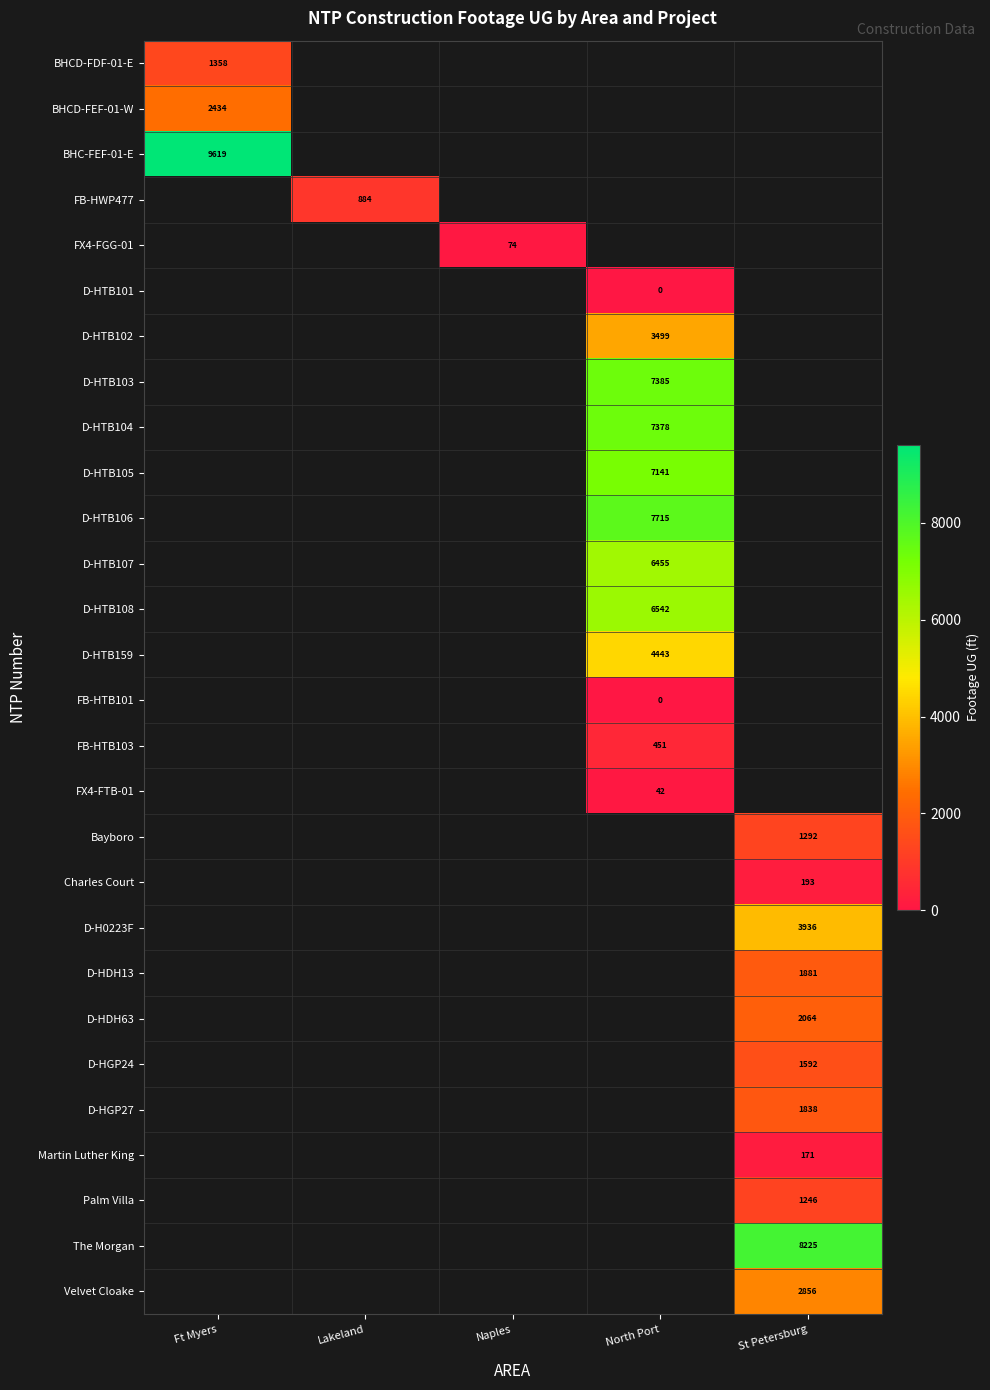

Is it true that FB-HWP477 equals 884 at Lakeland?

True